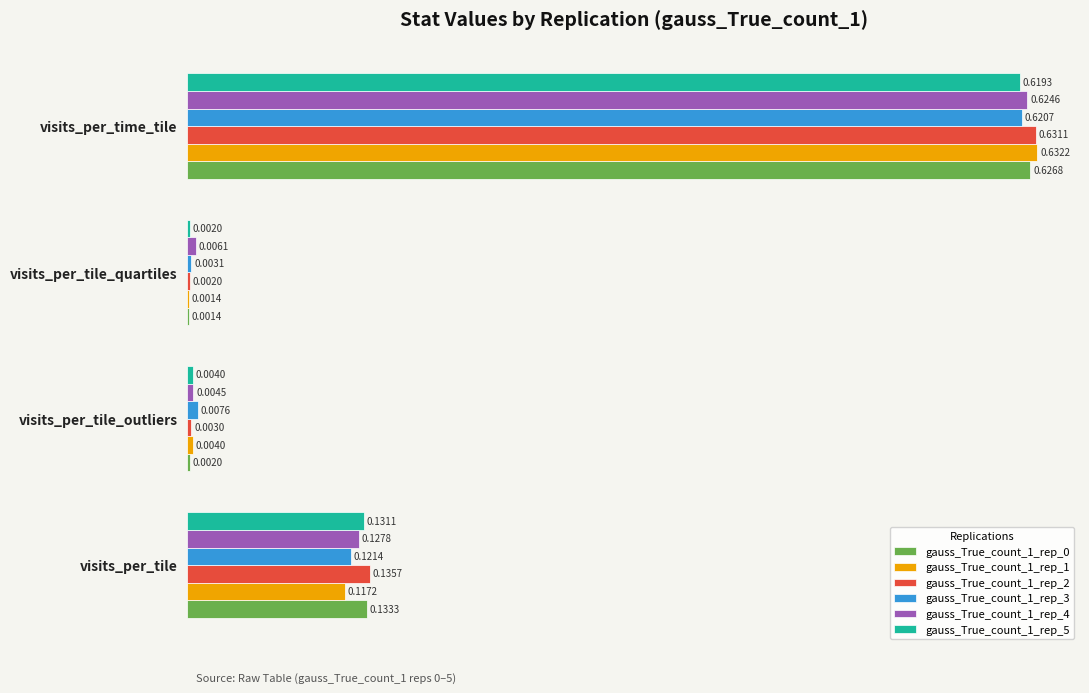

At which category is the sum across all series the highest?

visits_per_time_tile